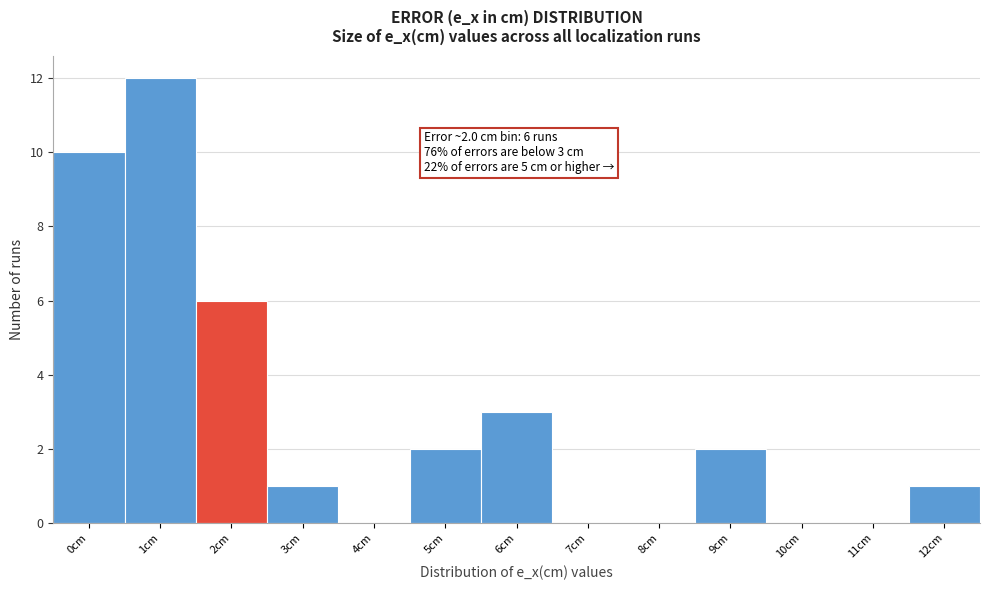

Reading left to right, list all the values displayed in this chart.

0cm=10	1cm=12	2cm=6	3cm=1	4cm=0	5cm=2	6cm=3	7cm=0	8cm=0	9cm=2	10cm=0	11cm=0	12cm=1